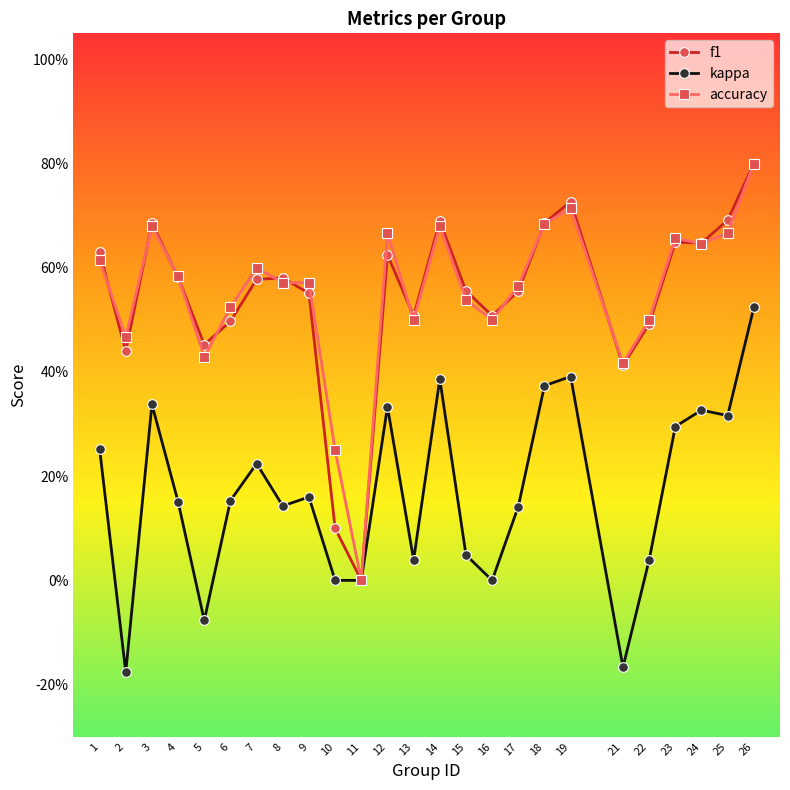

Reading right to left, what are all the values shown in this chart?

f1: 0.8	0.7	0.6	0.6	0.5	0.4	0.7	0.7	0.6	0.5	0.6	0.7	0.5	0.6	0.0	0.1	0.6	0.6	0.6	0.5	0.5	0.6	0.7	0.4	0.6
kappa: 0.5	0.3	0.3	0.3	0.0	-0.2	0.4	0.4	0.1	0.0	0.0	0.4	0.0	0.3	0.0	0.0	0.2	0.1	0.2	0.2	-0.1	0.2	0.3	-0.2	0.3
accuracy: 0.8	0.7	0.6	0.7	0.5	0.4	0.7	0.7	0.6	0.5	0.5	0.7	0.5	0.7	0.0	0.2	0.6	0.6	0.6	0.5	0.4	0.6	0.7	0.5	0.6